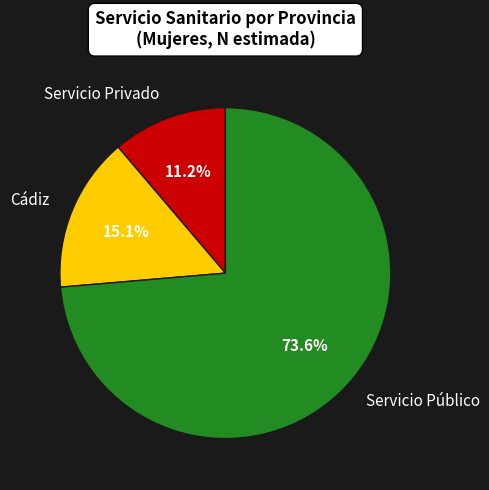

What is the largest slice in the pie chart?

Servicio Público